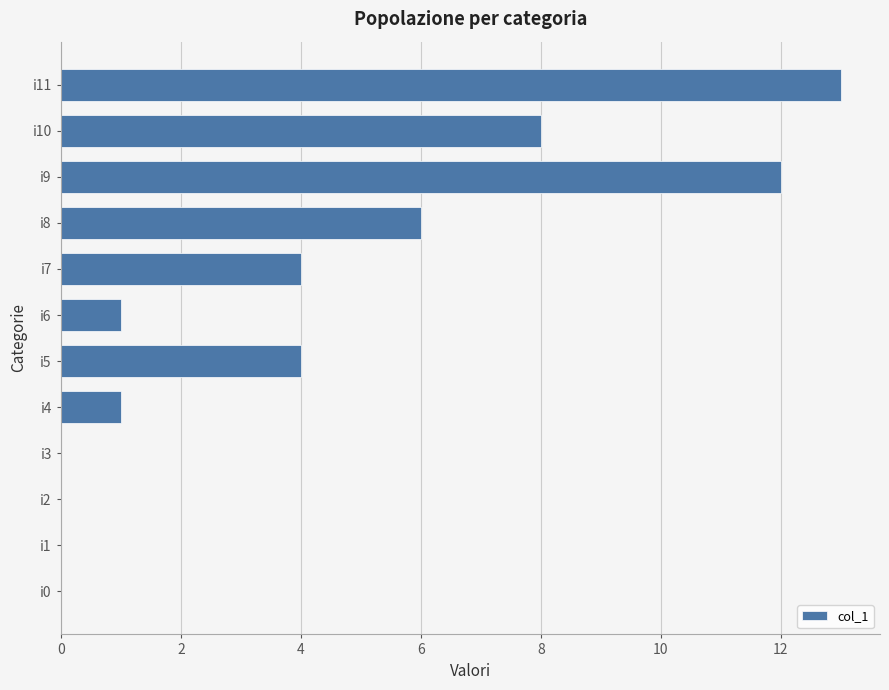

How many data points does each series have?

12